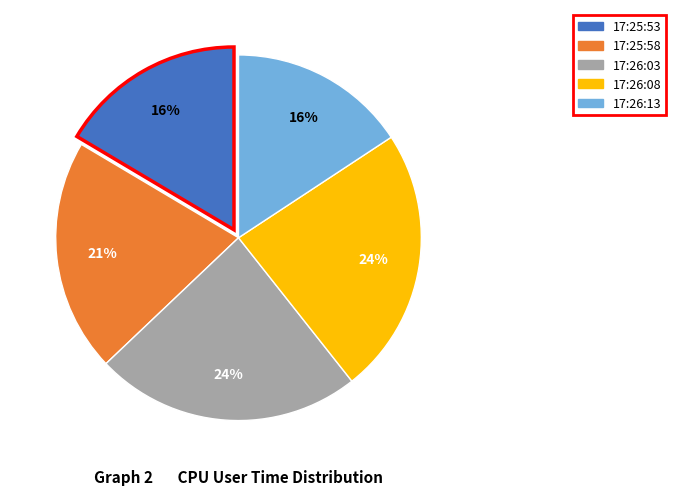

To the nearest percent, what is the difference between the 17:25:58 and 17:26:13 slice percentages?

5%